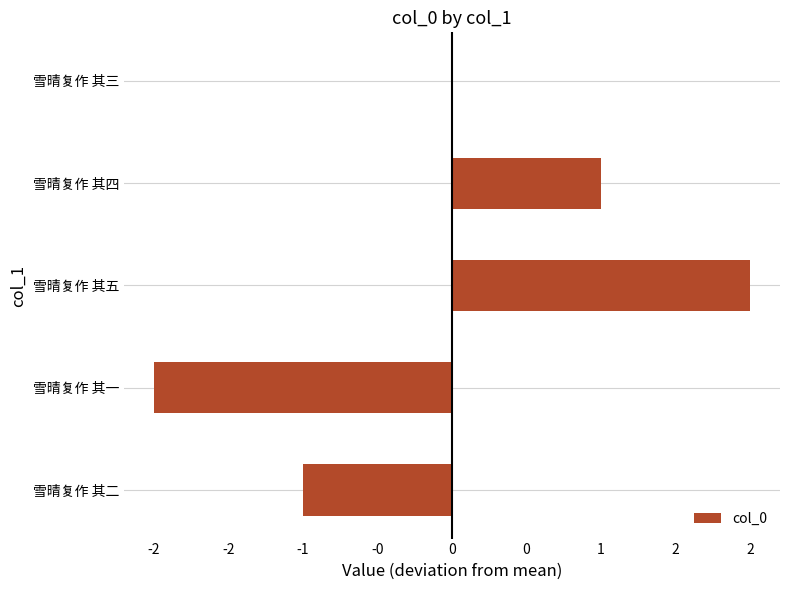

Which category has the highest value across all series?

雪晴复作 其五